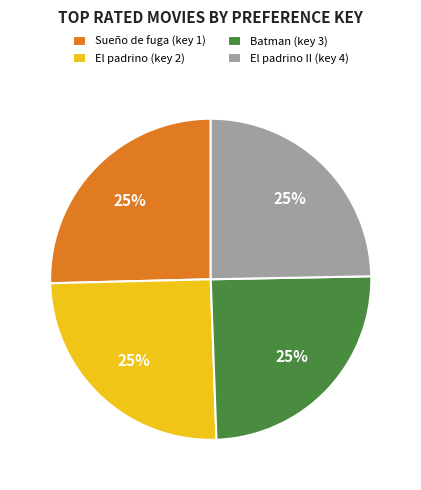

To the nearest percent, what is the average slice percentage?

25%